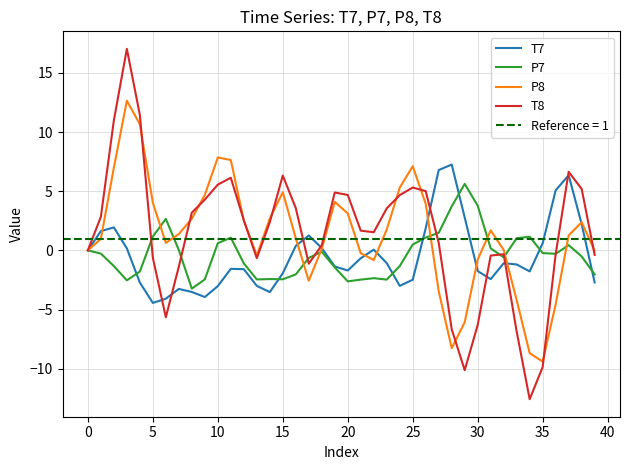

Count the number of categories in the chart.

40